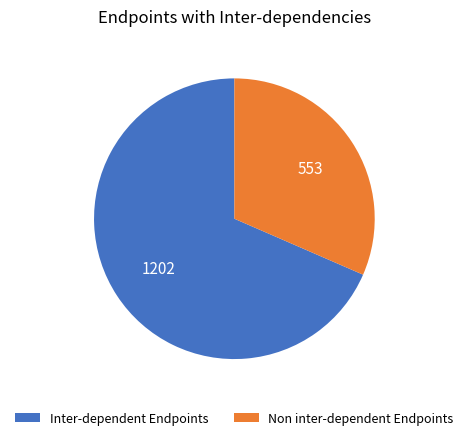

What is the ratio of the value at Non inter-dependent Endpoints to the value at Inter-dependent Endpoints?

0.5